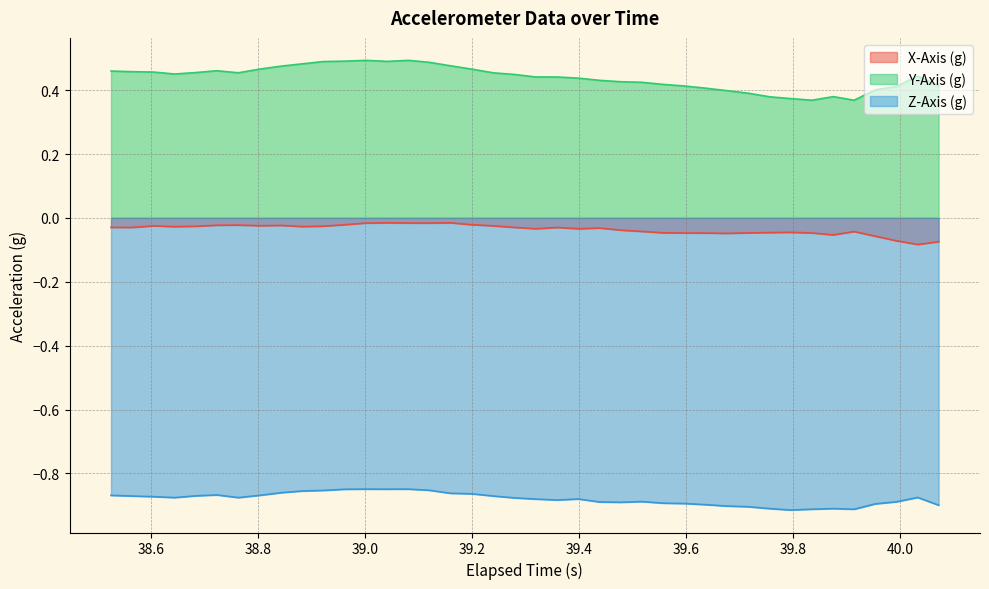

Which series has the largest total across all categories?

Y-Axis (g)